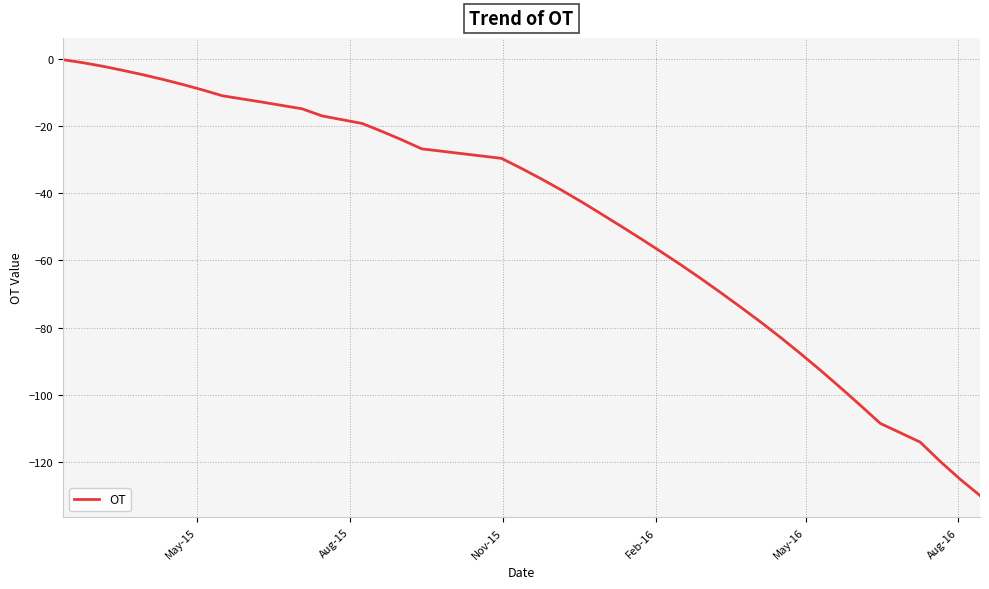

What is the difference between the maximum and minimum values?

130.0